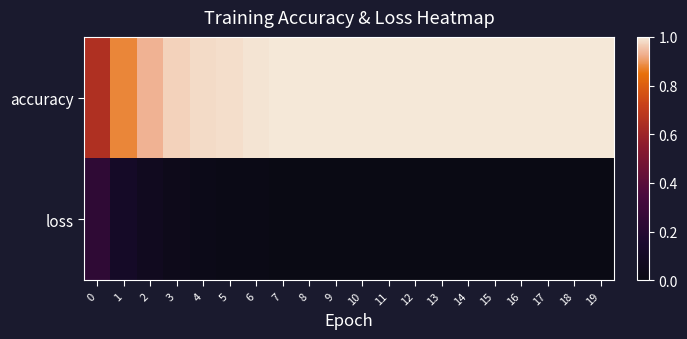

Reading right to left, extract all data points from this chart.

accuracy: 19=1.0	18=1.0	17=1.0	16=1.0	15=1.0	14=1.0	13=1.0	12=1.0	11=1.0	10=1.0	9=1.0	8=1.0	7=1.0	6=1.0	5=1.0	4=1.0	3=1.0	2=0.9	1=0.9	0=0.6
loss: 19=0.0	18=0.0	17=0.0	16=0.0	15=0.0	14=0.0	13=0.0	12=0.0	11=0.0	10=0.0	9=0.0	8=0.0	7=0.0	6=0.0	5=0.0	4=0.0	3=0.0	2=0.1	1=0.1	0=0.2